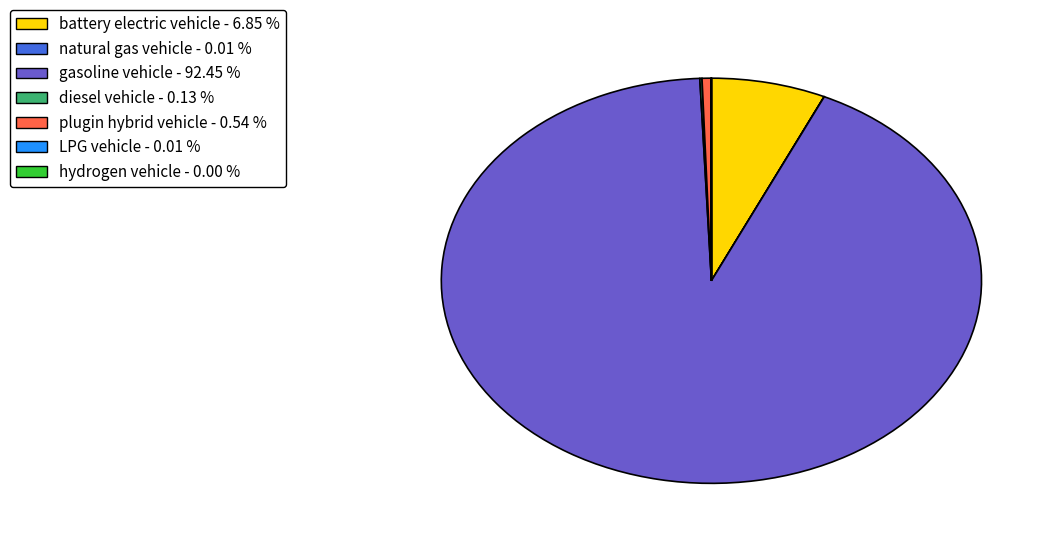

Is there a majority slice in this chart?

Yes